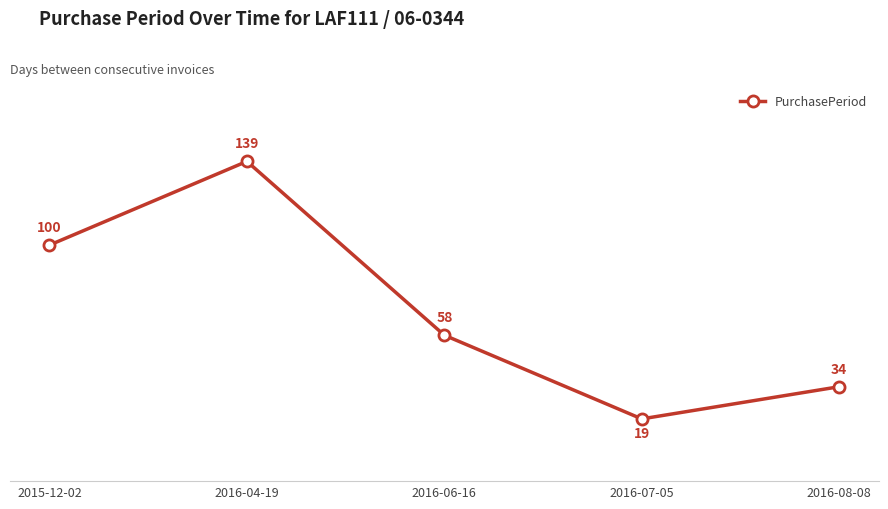

The value at 2016-07-05 is 19. True or false?

True